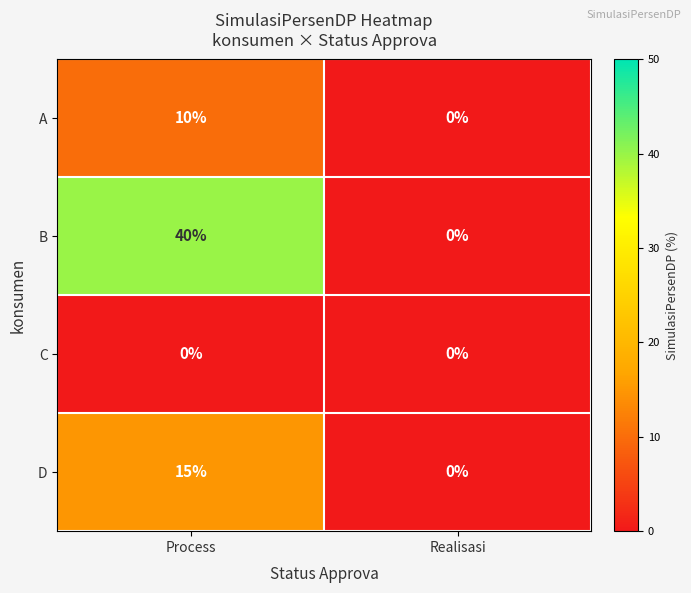

How many data points in B are less than 40?

1